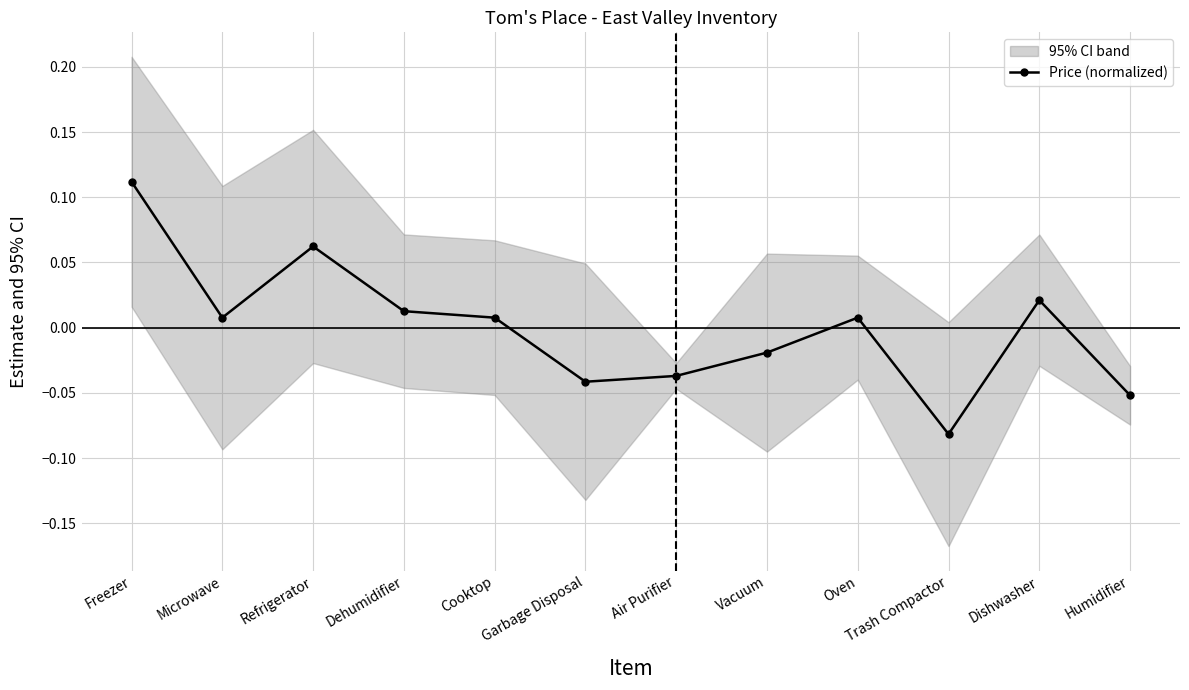

Where is the data nearest to the value 0?

Microwave